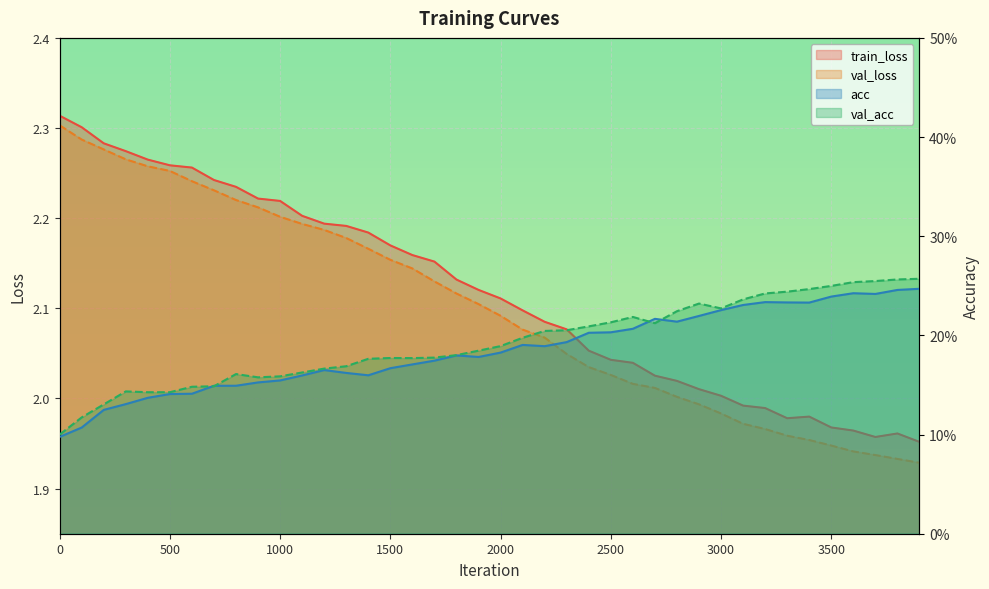

Between 900 and 3200, which series saw the biggest shift?

val_loss